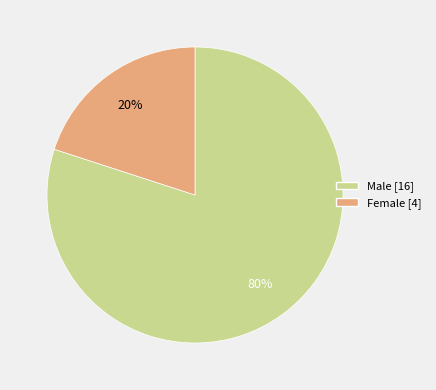

To the nearest percent, what is the difference between the Female and Male slice percentages?

60%